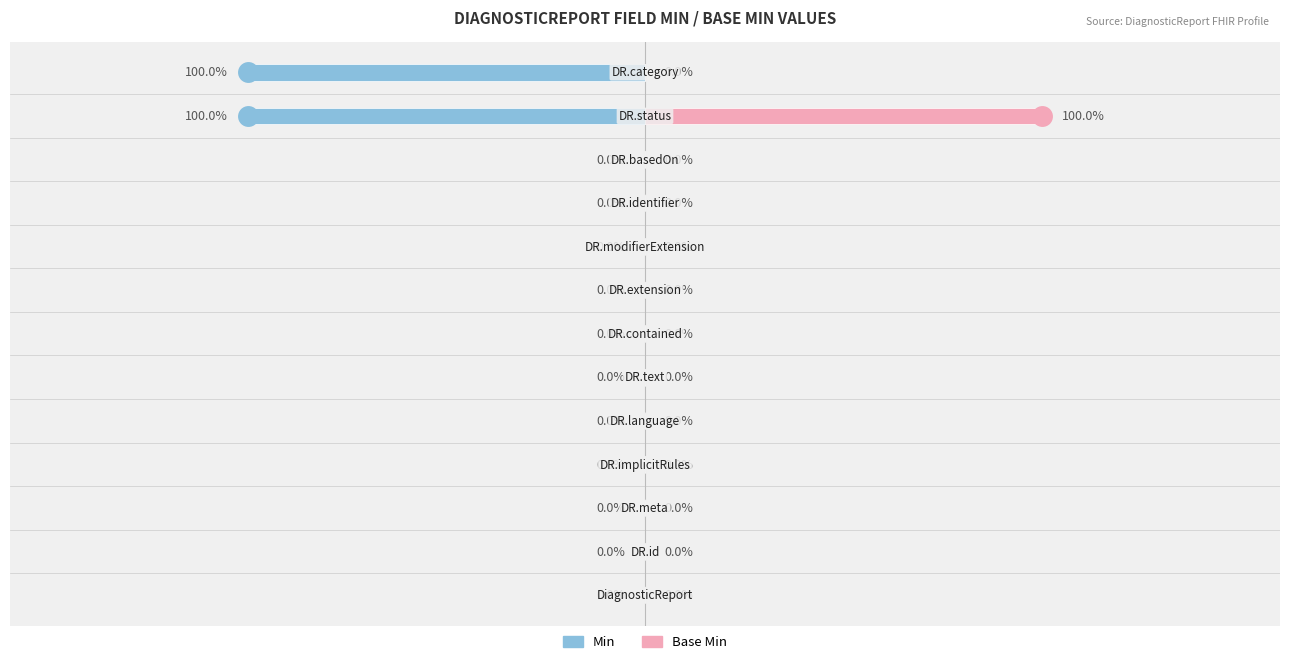

Between 1 and 12, which series saw the biggest shift?

Min